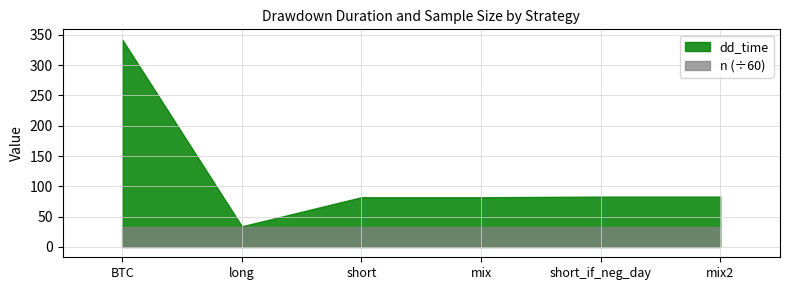

List the series in order of their peak value, highest first.

dd_time, n (÷60)